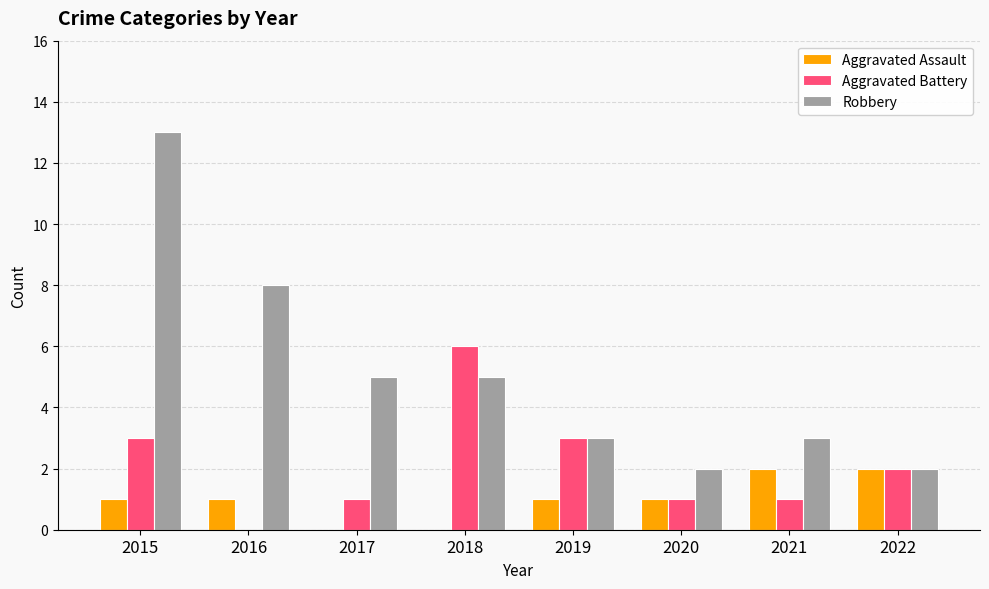

What is the maximum value for Robbery?

13